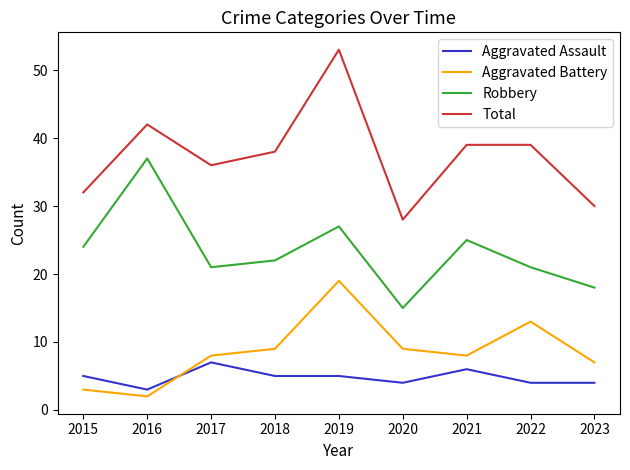

What are all the series names shown in the legend?

Aggravated Assault, Aggravated Battery, Robbery, Total